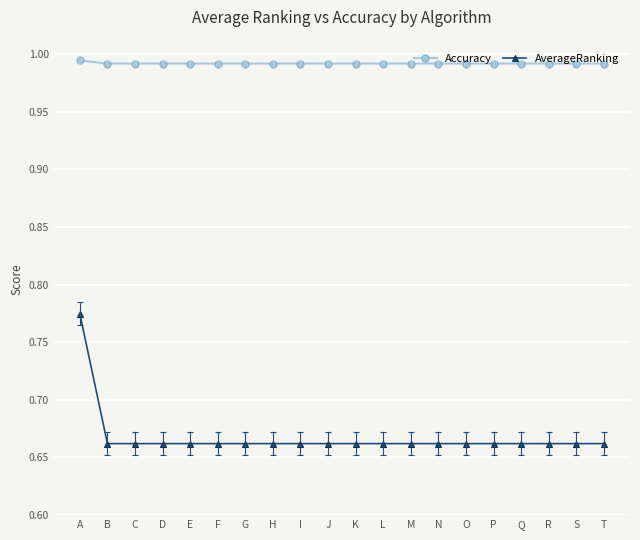

Rank the series by their average value, from lowest to highest.

AverageRanking, Accuracy